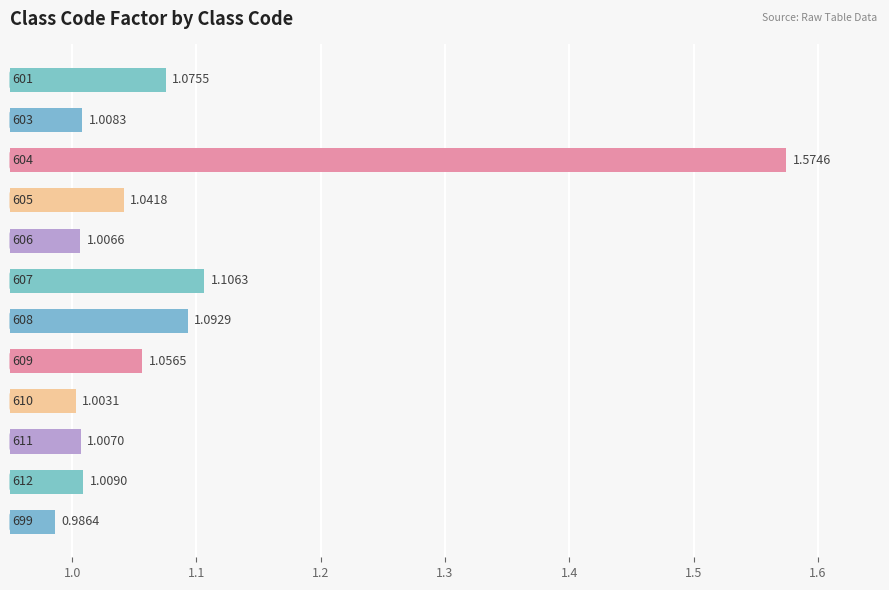

What is the sum of all values?

13.0